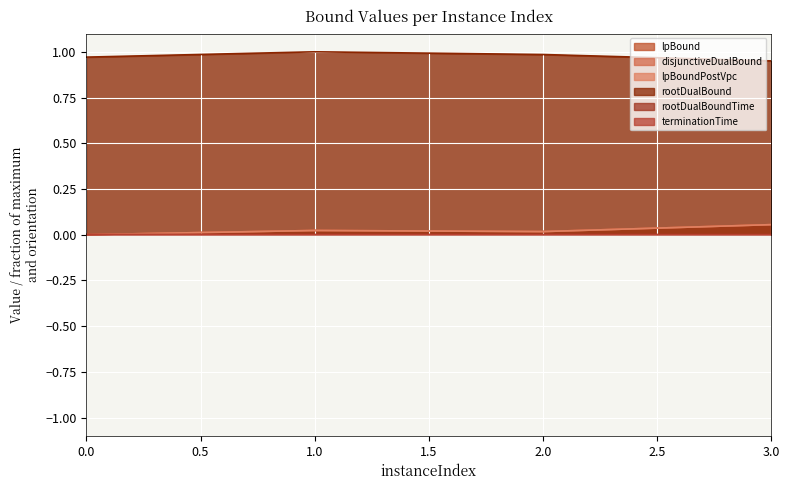

Count the disjunctiveDualBound values in the range 0 to 1.

4